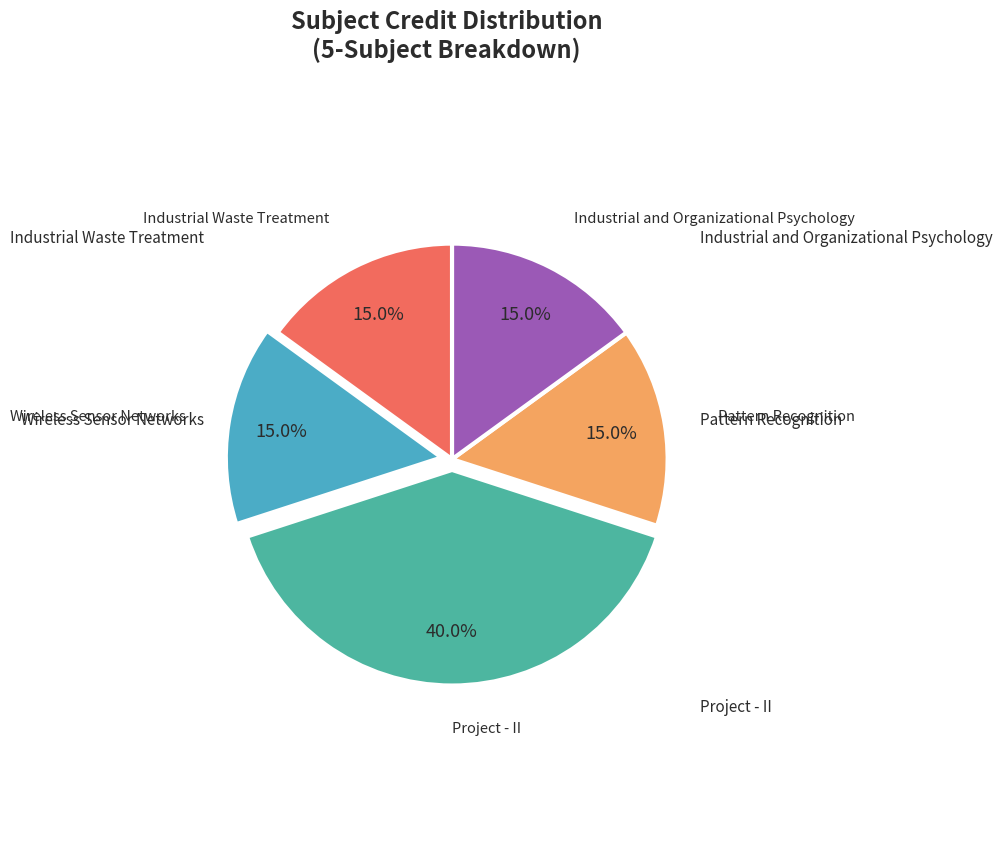

How many slices are in this pie chart?

5